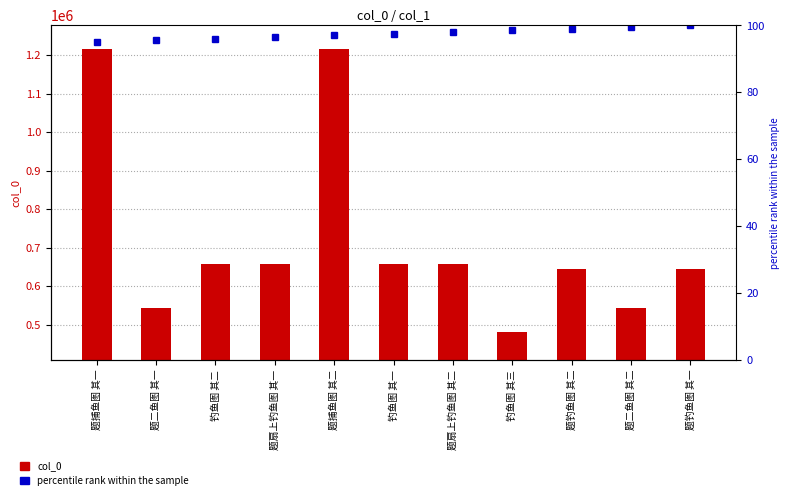

What is the value of the percentile rank within the sample bar at the 2nd from the left?

95.5